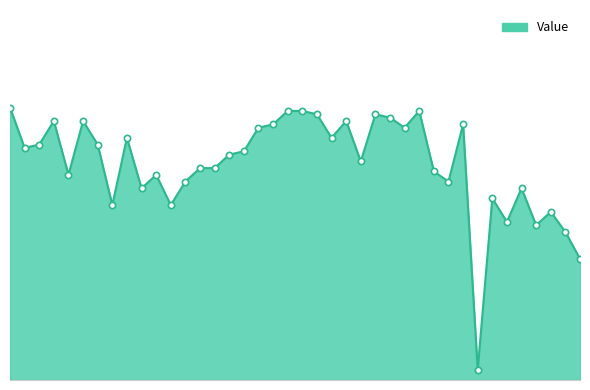

How many interior local valleys (lower than both neighbors) does the data have?

12